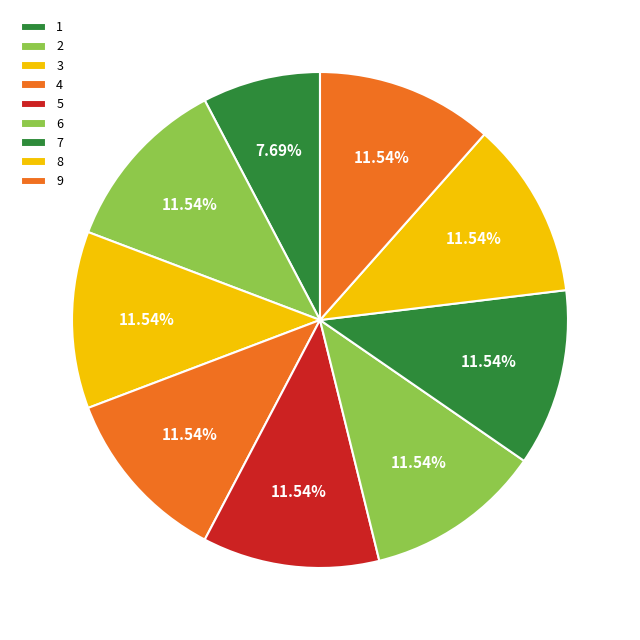

Rank the categories by value from highest to lowest.

2, 3, 4, 5, 6, 7, 8, 9, 1